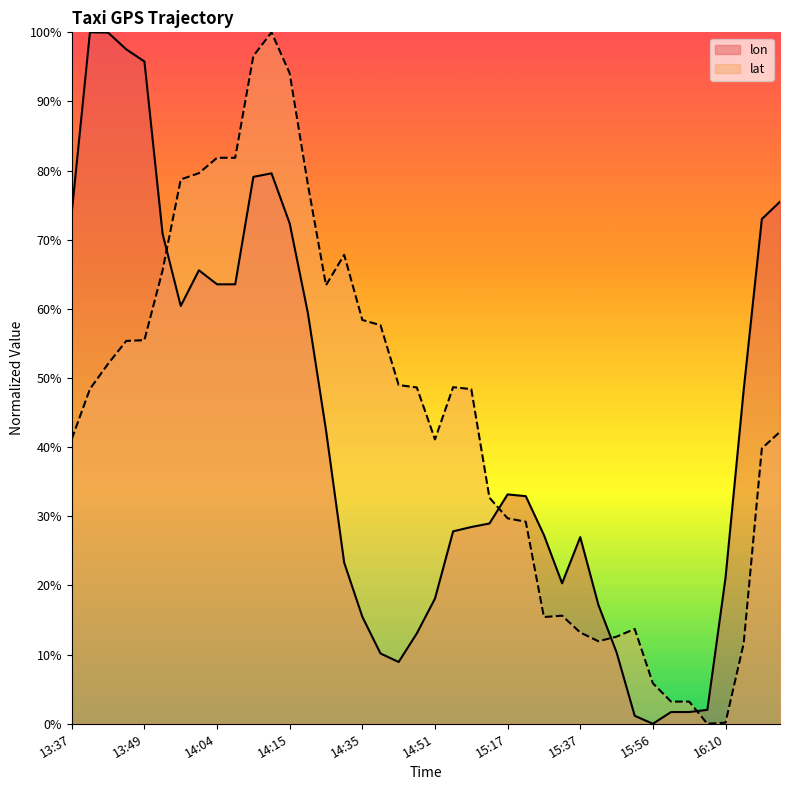

Where is lon nearest to the value 0?

15:56